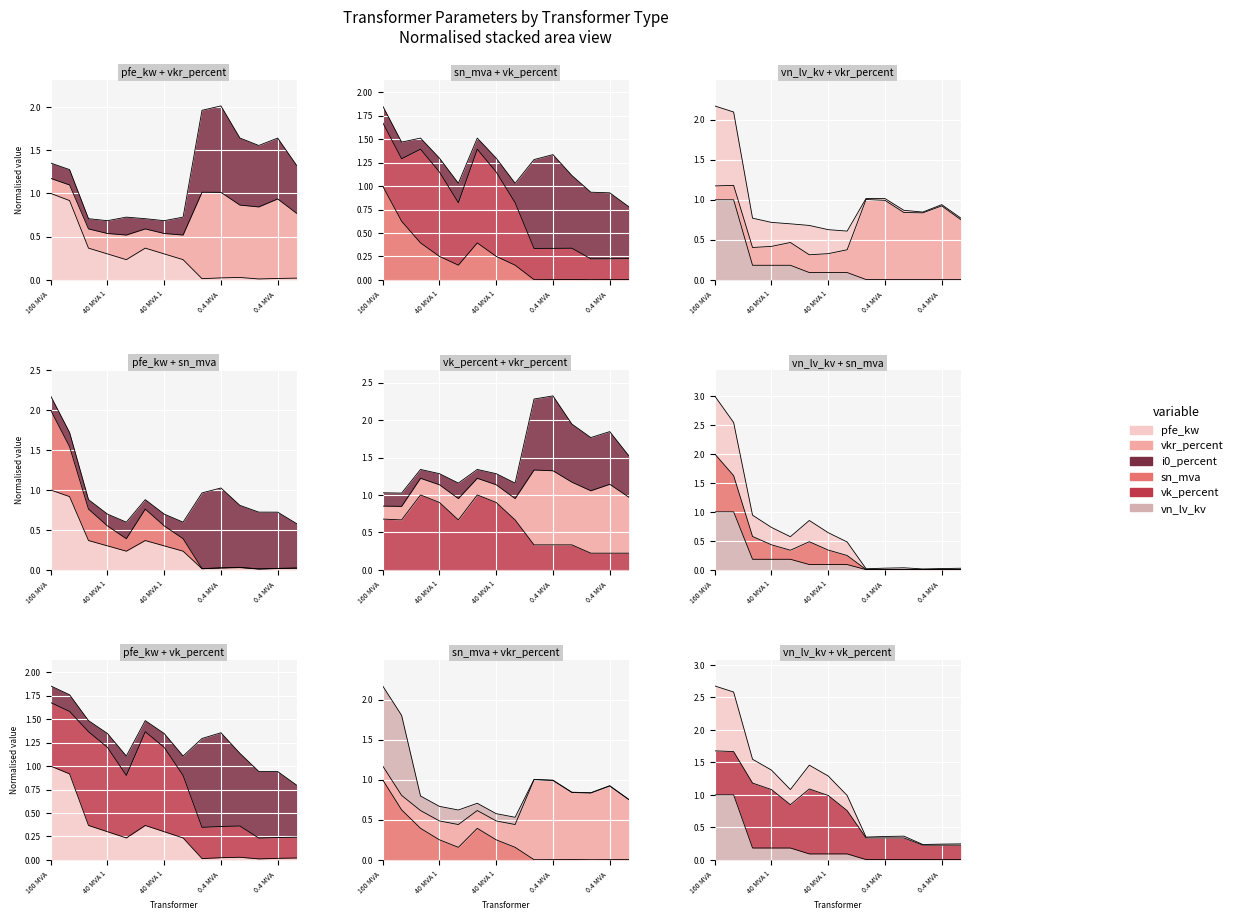

What is the sum of the pfe_kw values at 25 MVA 110/20 kV and 160 MVA 380/110 kV?

1.2